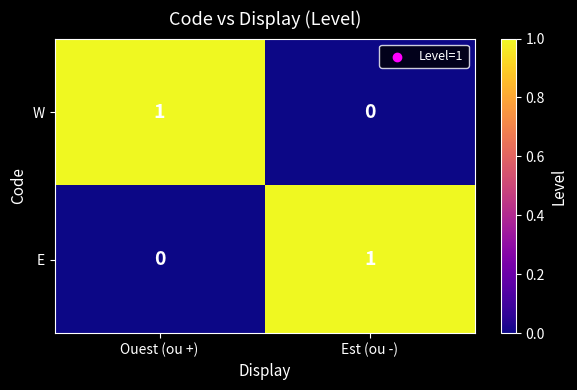

How many categories are shown in the chart?

2